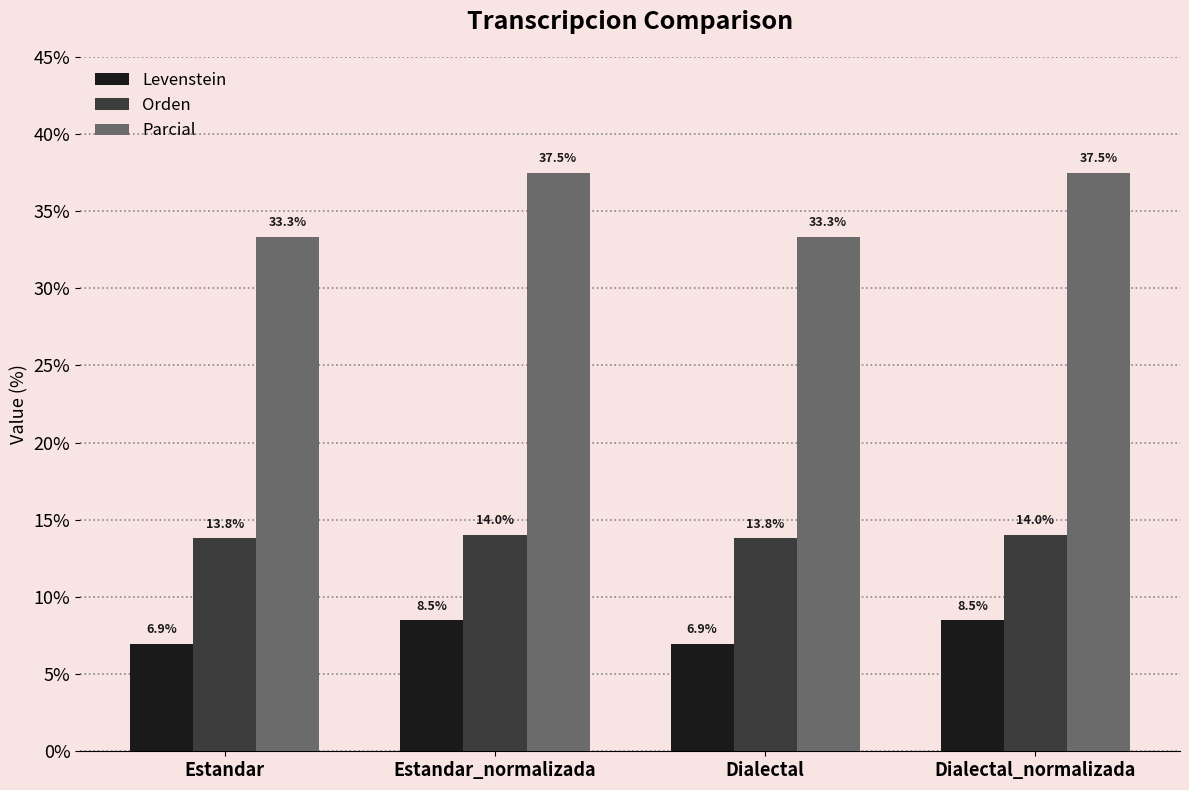

Reading right to left, extract all data points from this chart.

Levenstein: 8.5	6.9	8.5	6.9
Orden: 14.0	13.8	14.0	13.8
Parcial: 37.5	33.3	37.5	33.3